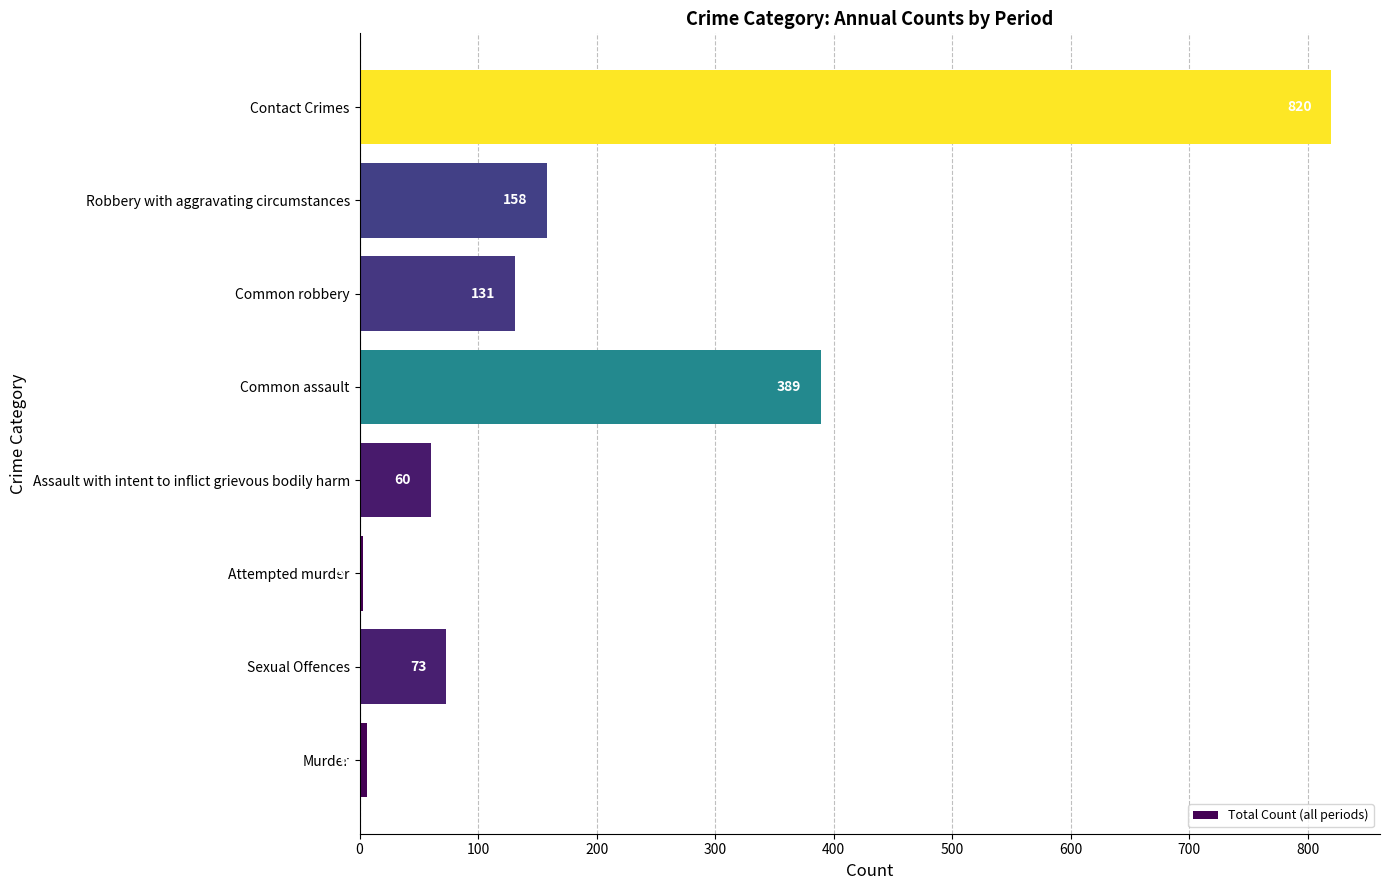

Where is the data nearest to the value 411?

Common assault